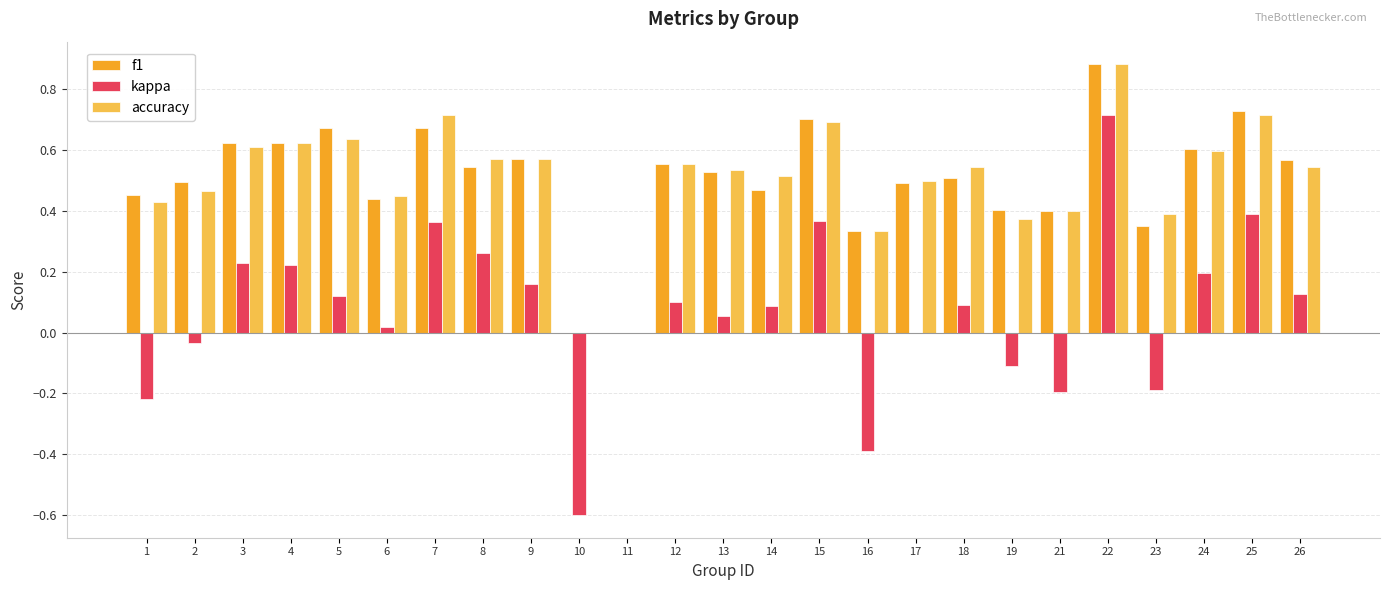

Count the accuracy values in the range 0 to 1.

25